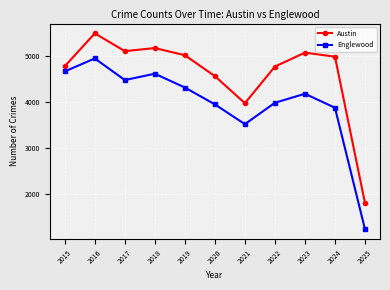

True or false: Englewood and Austin cross at least once.

False